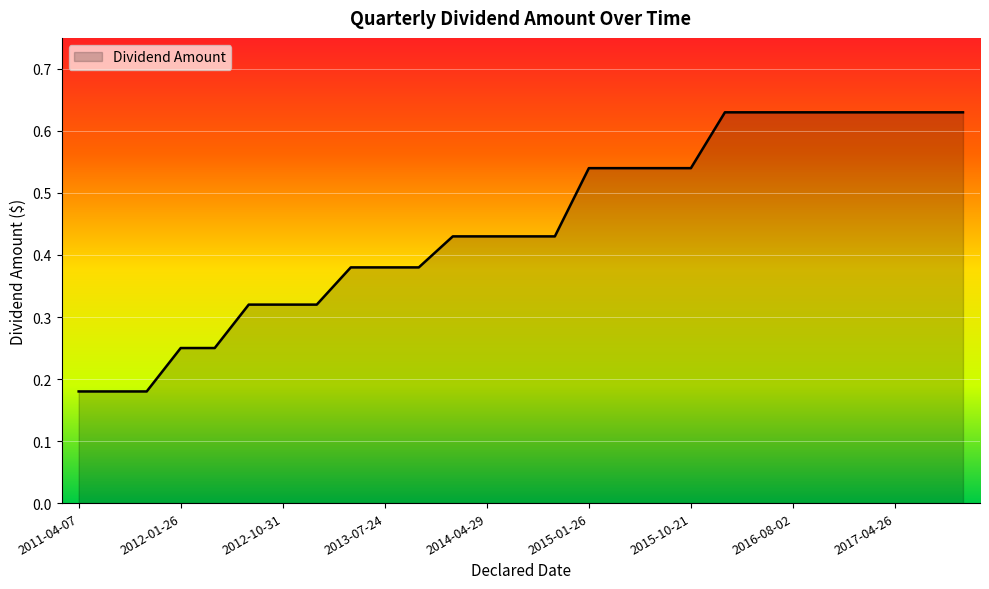

How many lines are shown in the chart?

1